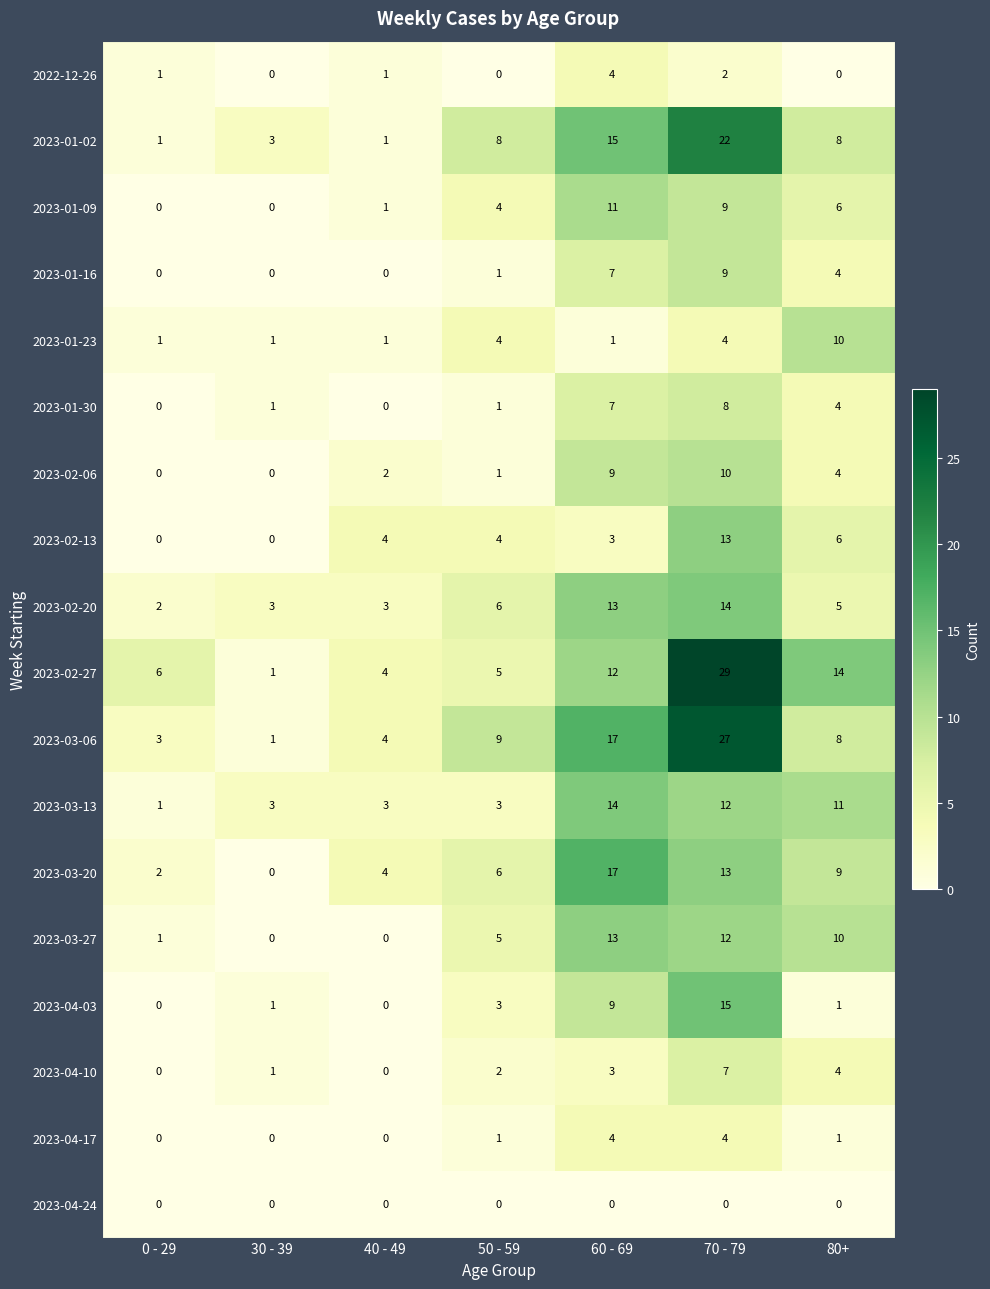

What is the maximum value for 2023-01-23?

10